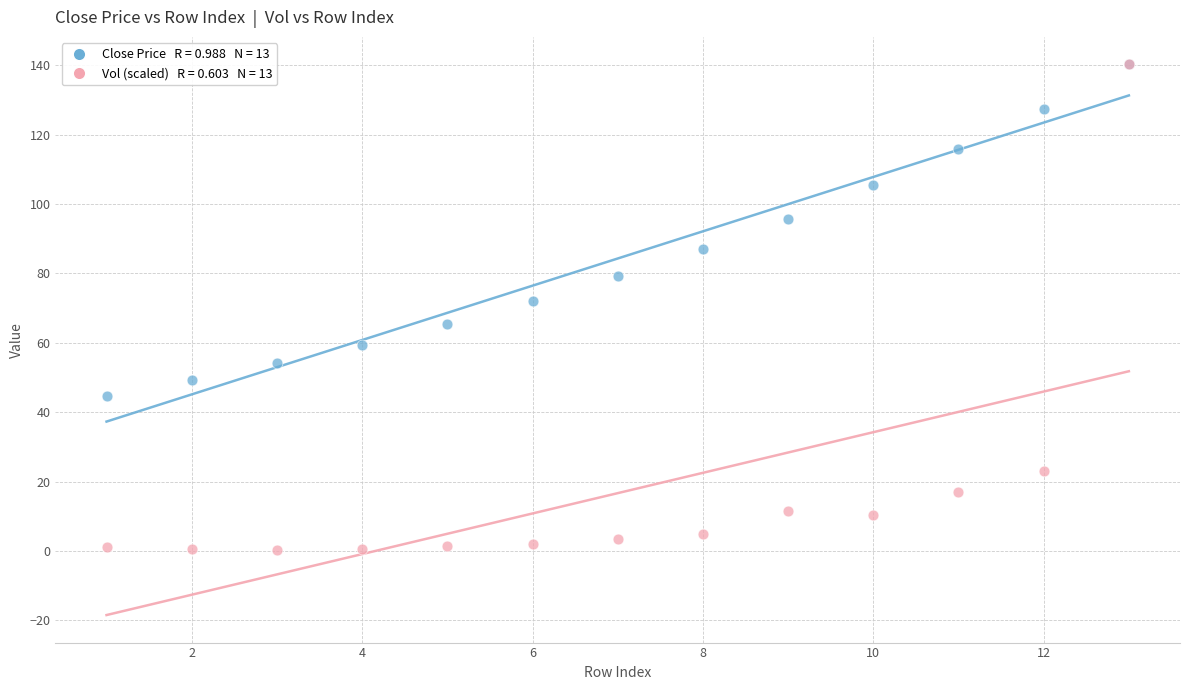

Across all series, what Y value is closest to 70?

72.0